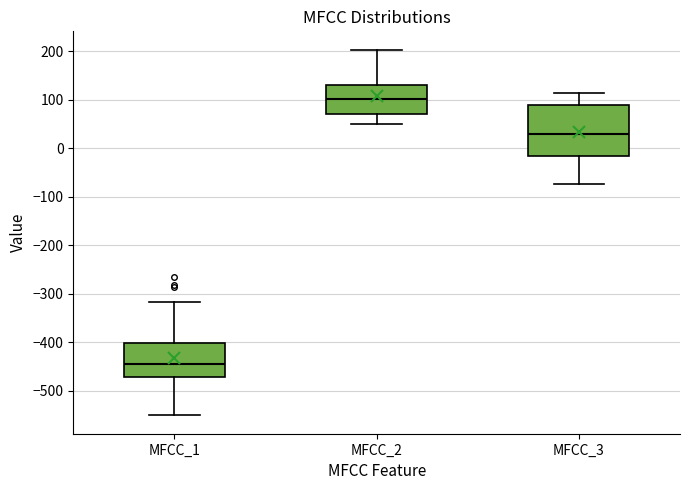

Comparing the boxes themselves (not the whiskers), which one is the tallest?

MFCC_3